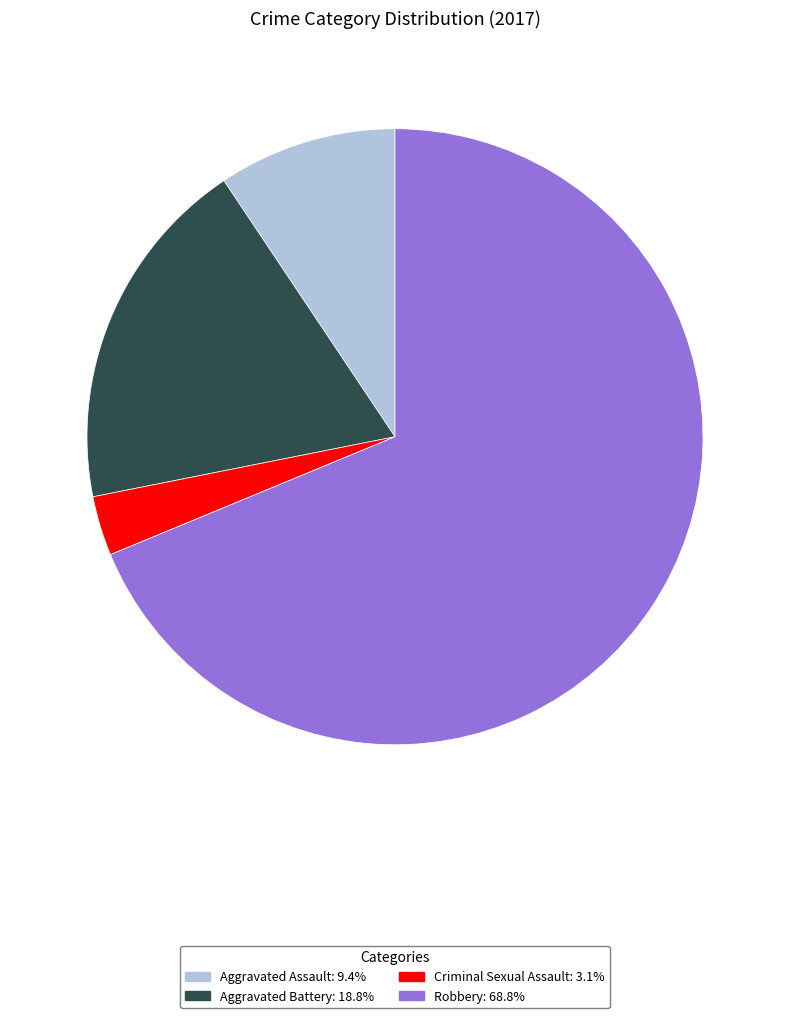

What is the majority slice?

Robbery